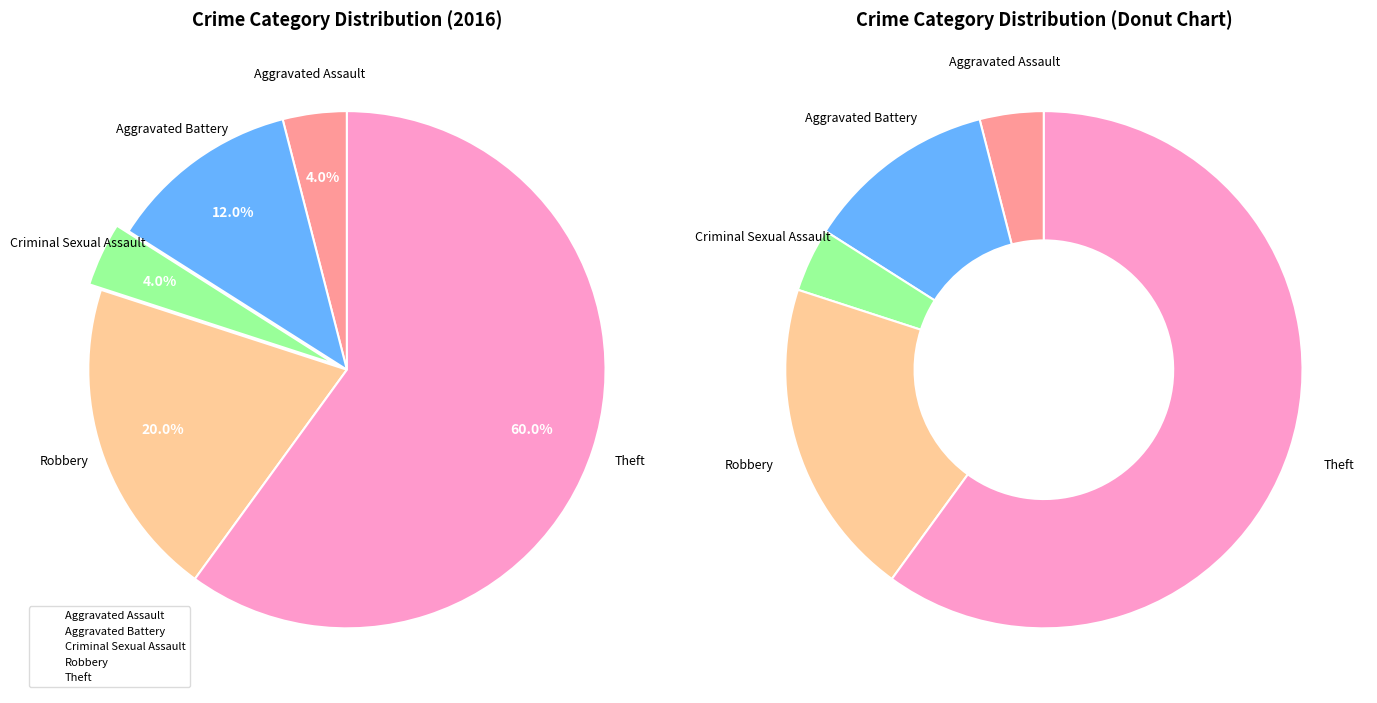

To the nearest percent, what is the combined percentage of Robbery and Aggravated Battery?

32%